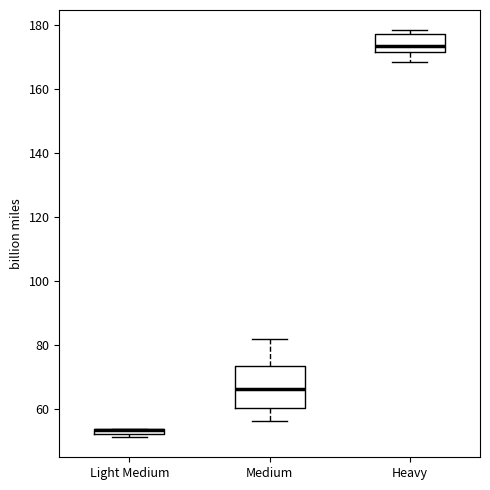

Where is the upper edge of the box for Light Medium on the y-axis? The values are not printed on the chart, so give them approximately, as read against the axis.

54